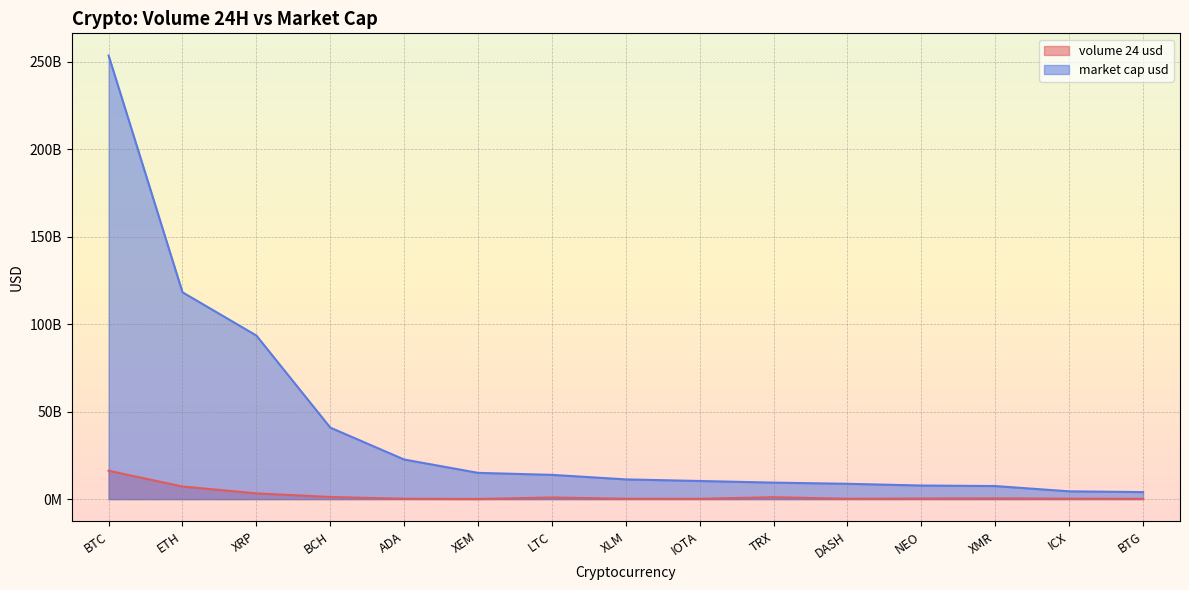

What is the label of the 2nd point from the right?

ICX